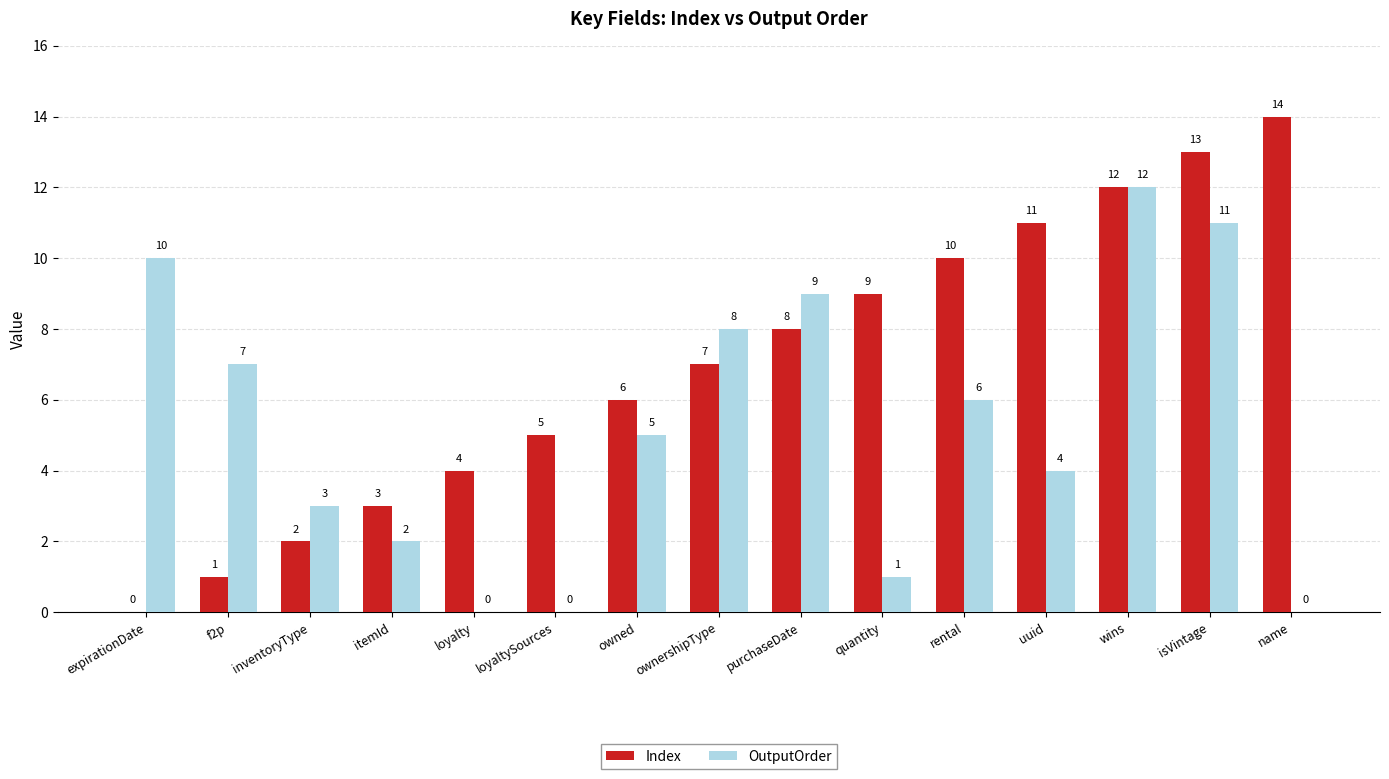

Which series changed the most between loyalty and quantity?

Index